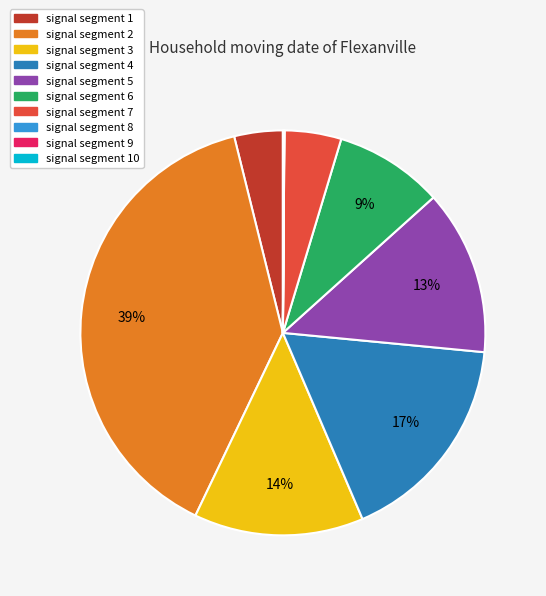

What is the largest slice in the pie chart?

signal segment 2